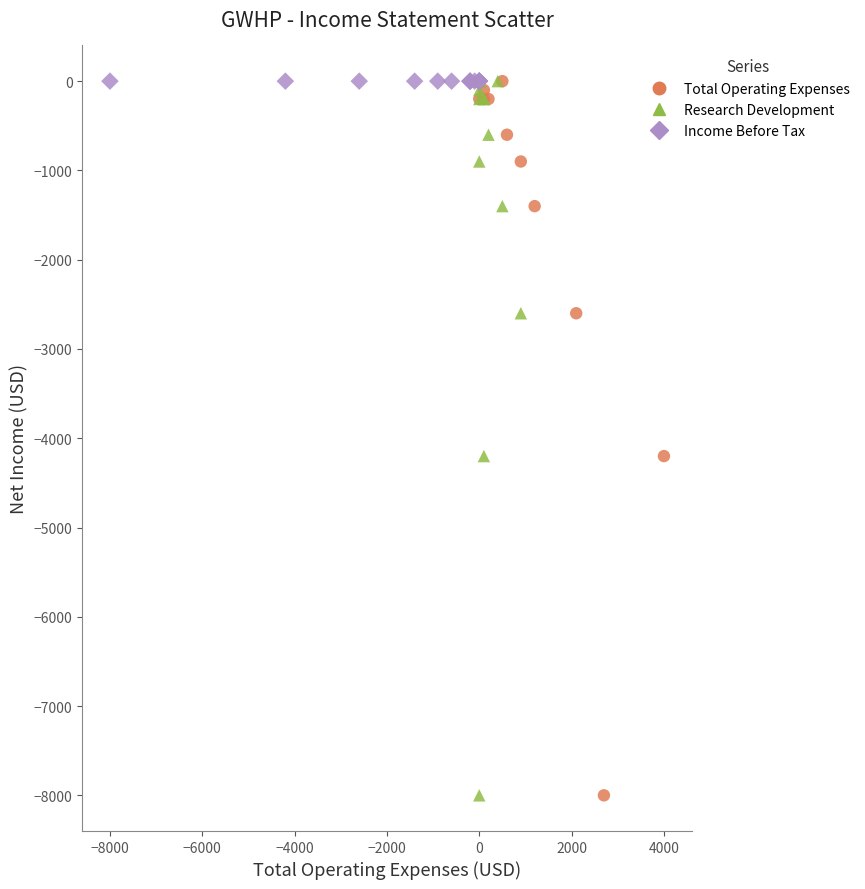

What are all the series names shown in the legend?

Total Operating Expenses, Research Development, Income Before Tax